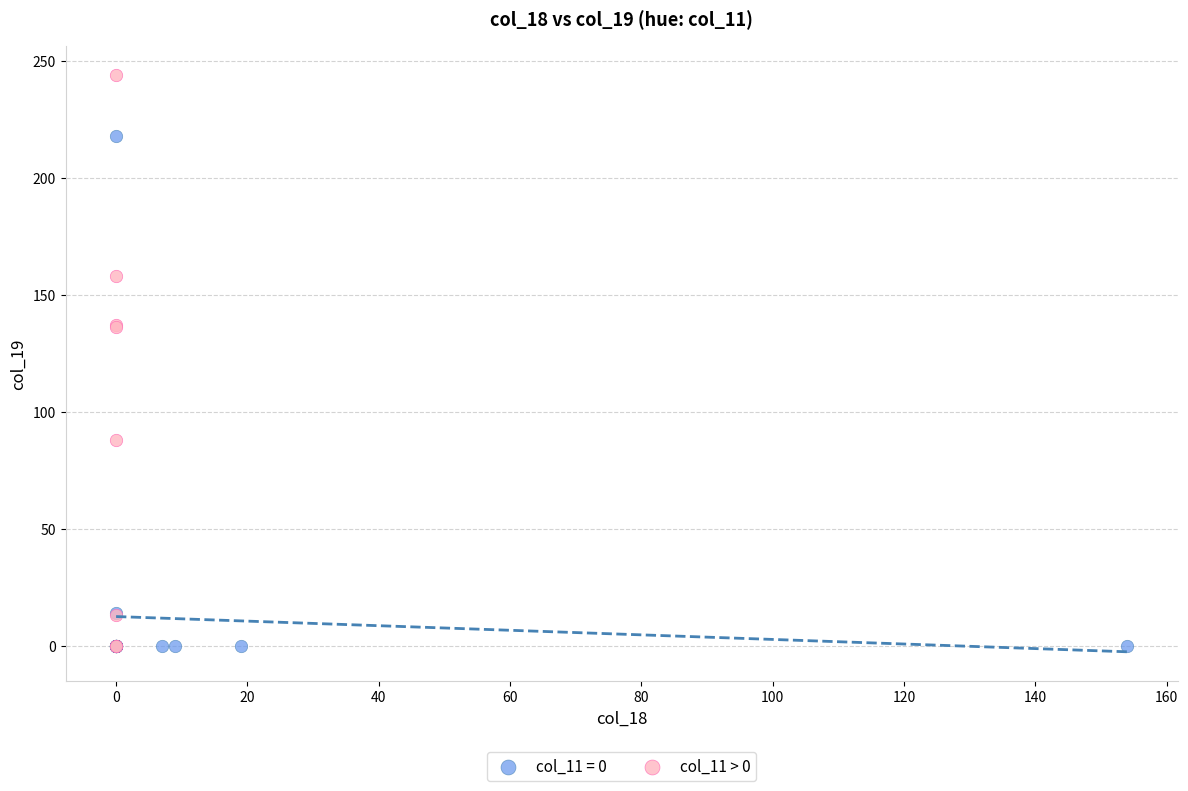

Which series has the widest spread of Y values?

col_11 > 0